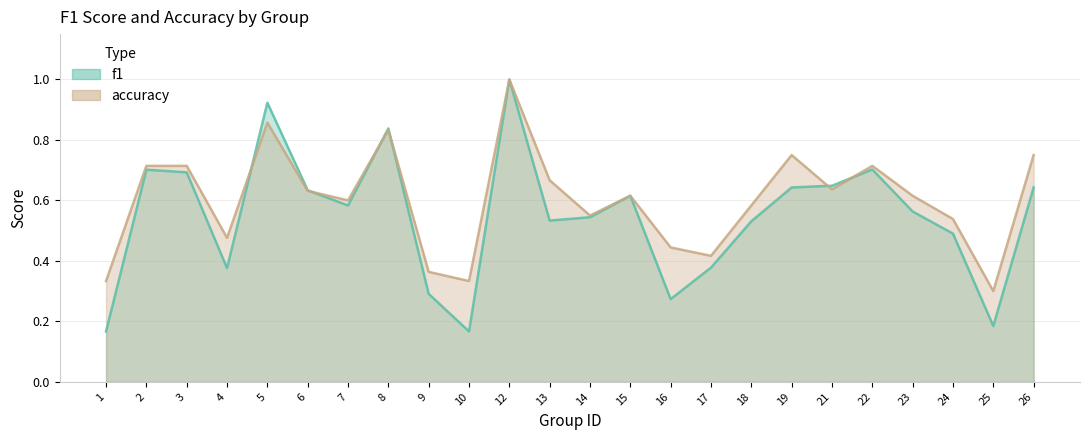

What is the approximate value of f1 at 13?

0.5